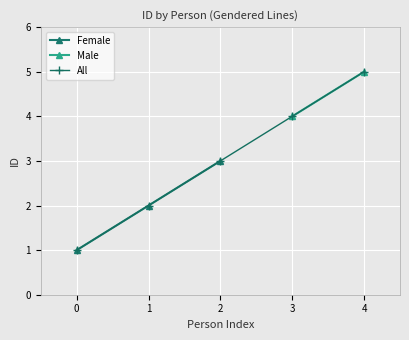

The Female series shows 1 at 2. True or false?

False